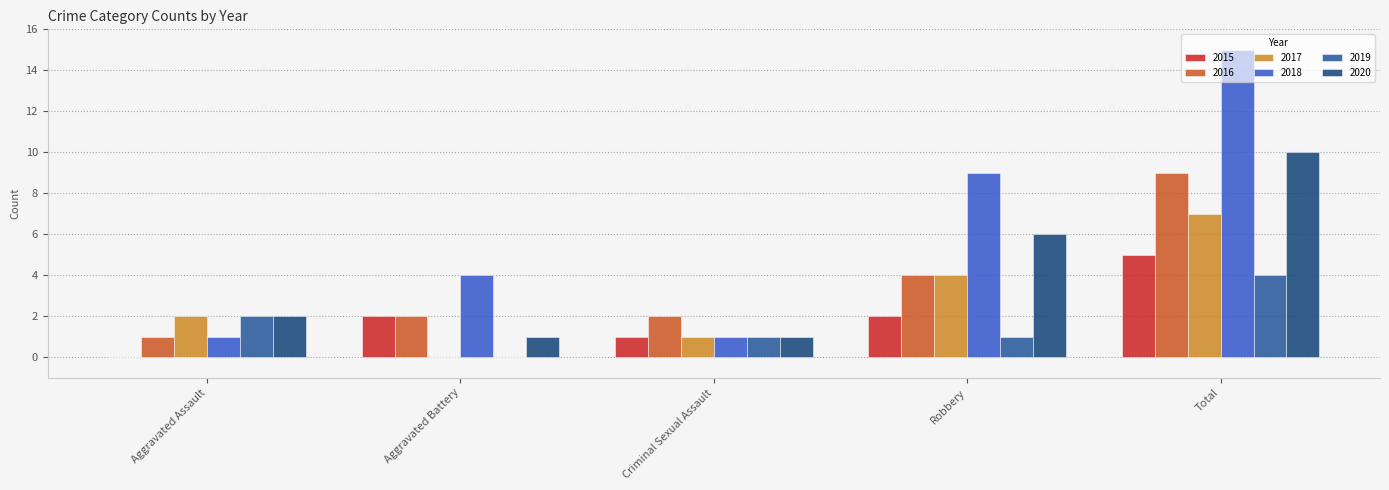

The 2015 series shows 7 at Total. True or false?

False